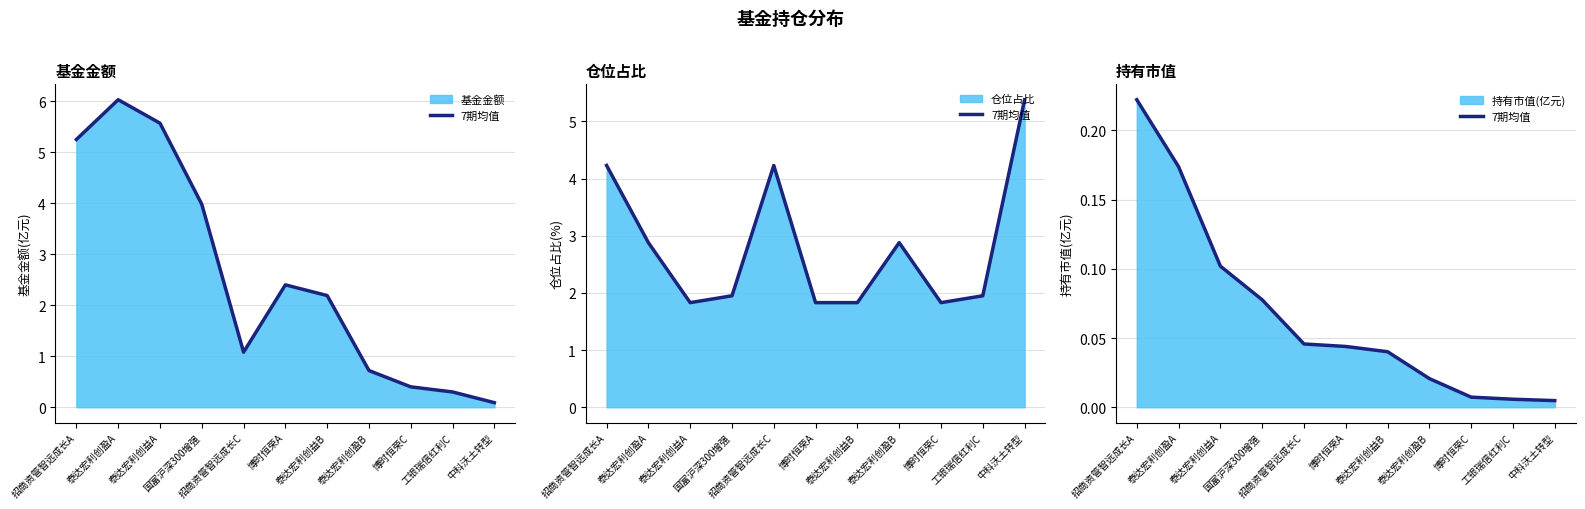

True or false: there are more than 2 points higher than both neighbors.

False